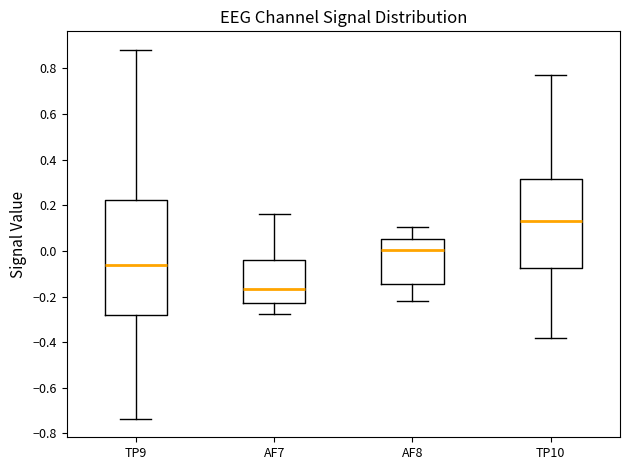

Reading left to right, read every box against the y-axis: the position of its median line, the range the box covers, and the ends of its whiskers. The values are not printed on the chart, so give them approximately, as read against the axis.

TP9: median -0.06, box -0.28 to 0.22, whiskers -0.74 to 0.88
AF7: median -0.16, box -0.22 to -0.04, whiskers -0.28 to 0.16
AF8: median 0.00, box -0.14 to 0.06, whiskers -0.22 to 0.10
TP10: median 0.14, box -0.08 to 0.32, whiskers -0.38 to 0.78